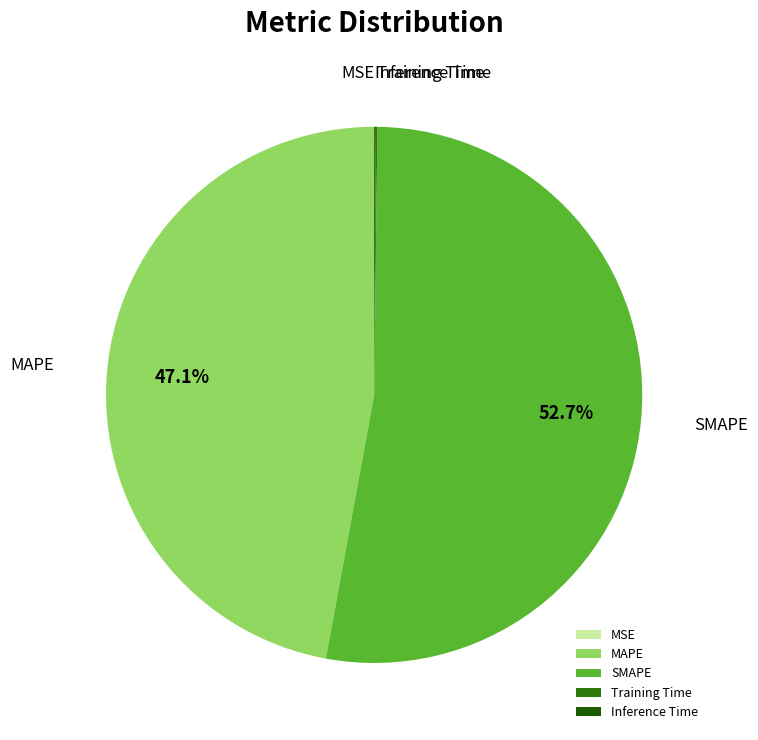

To the nearest percent, what portion does SMAPE represent?

53%